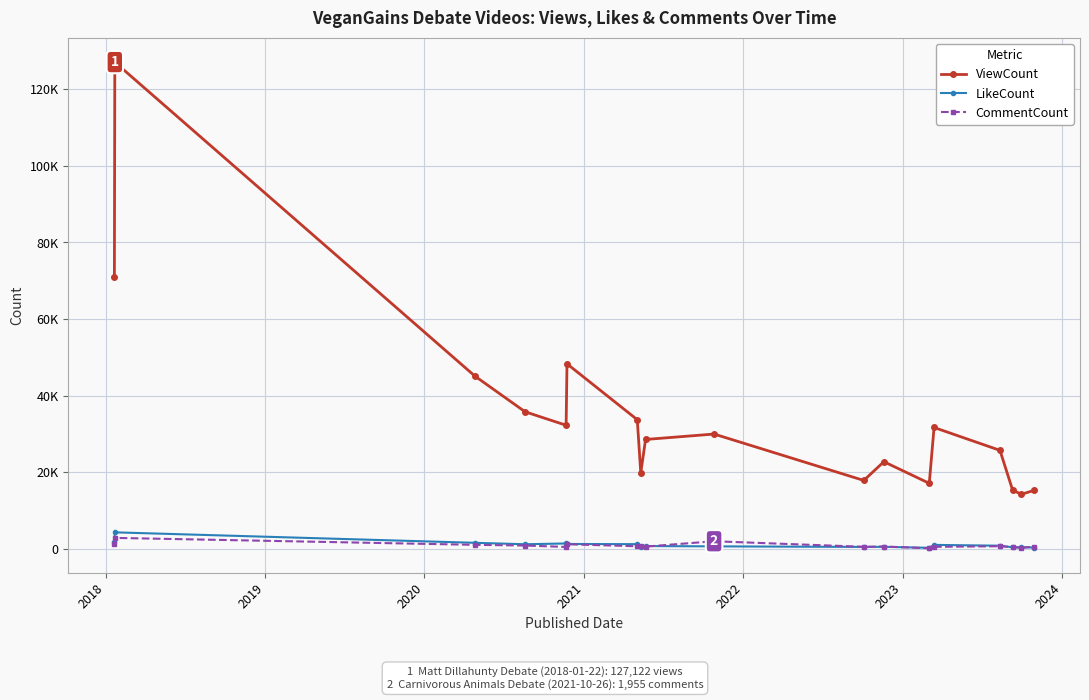

What is the difference between the maximum and minimum values in the ViewCount series?

112896